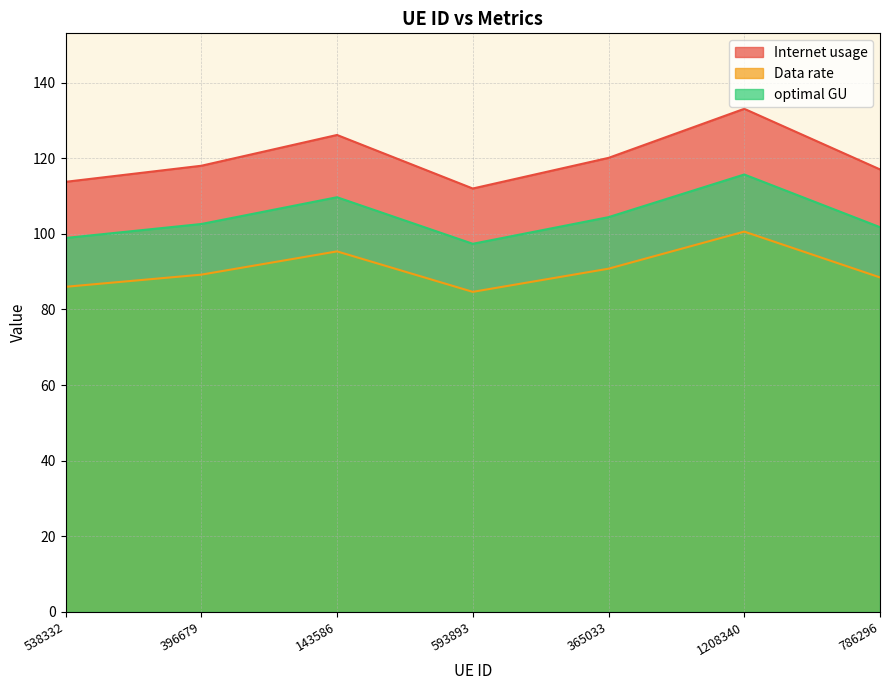

How many categories are shown in the chart?

7